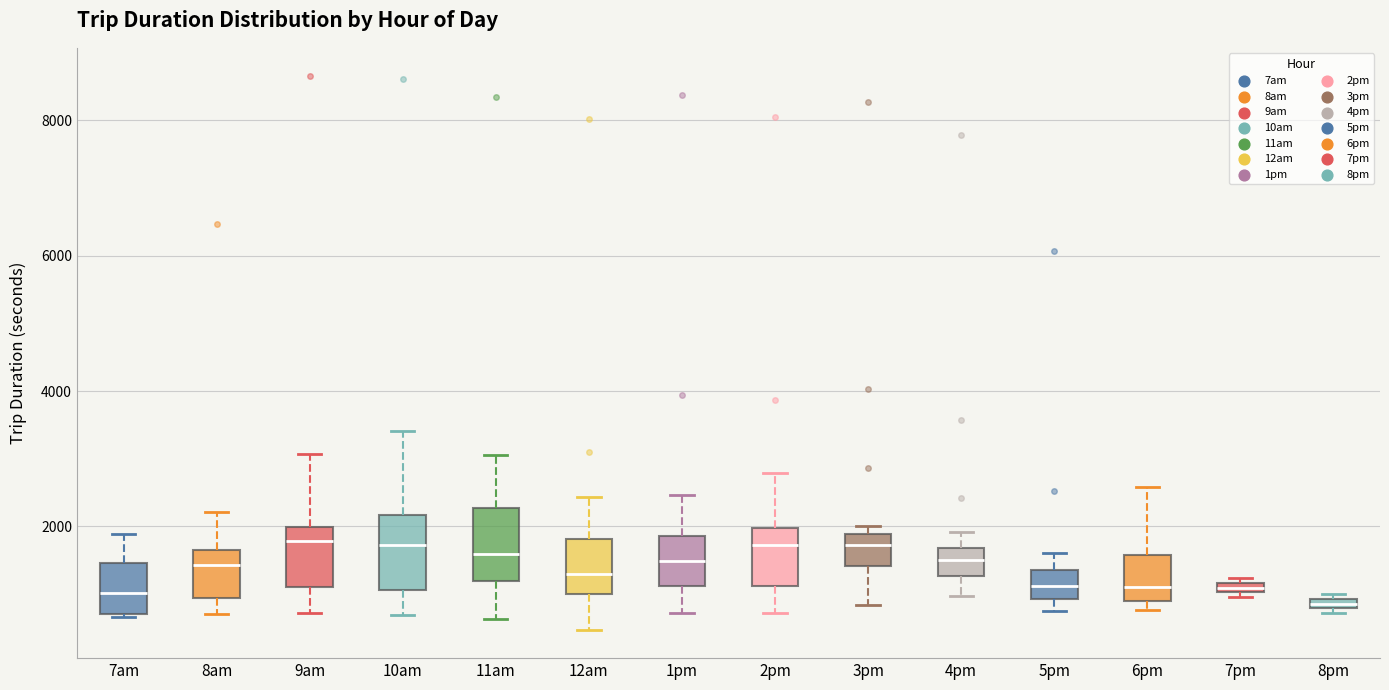

Where is the upper edge of the box for 1pm on the y-axis? The values are not printed on the chart, so give them approximately, as read against the axis.

1800